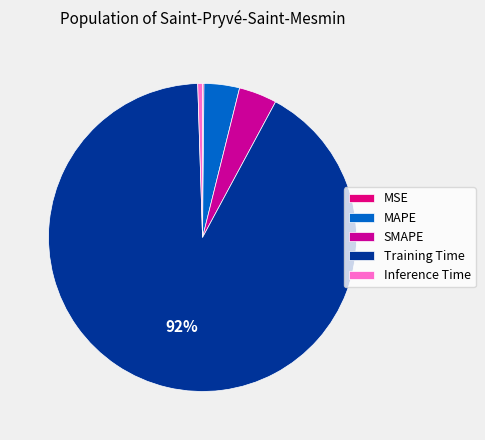

To the nearest percent, what portion does Inference Time represent?

1%